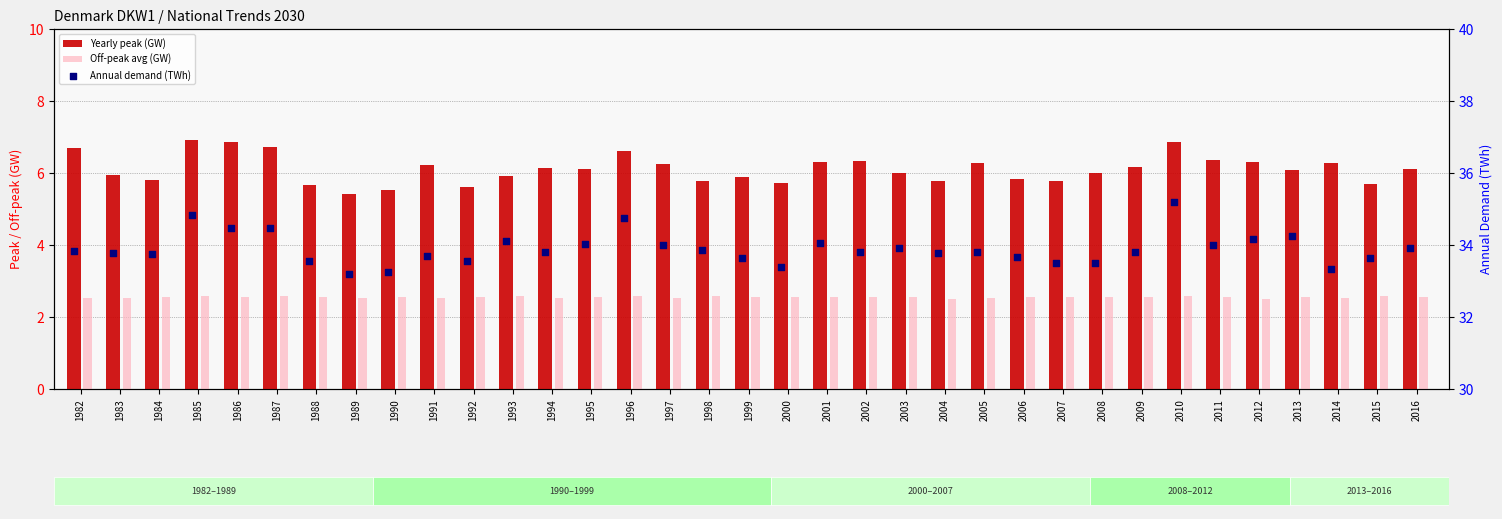

Which series reaches the minimum Y coordinate?

Off-peak avg (GW)